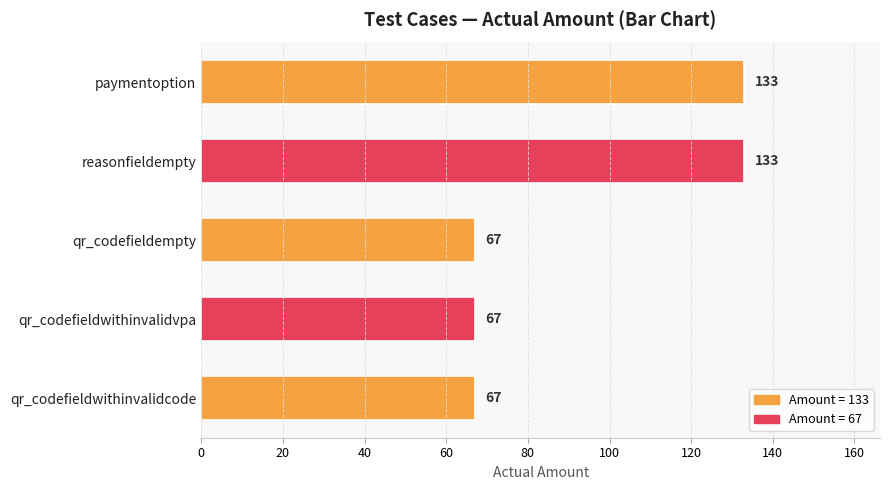

The value at reasonfieldempty is 35. True or false?

False